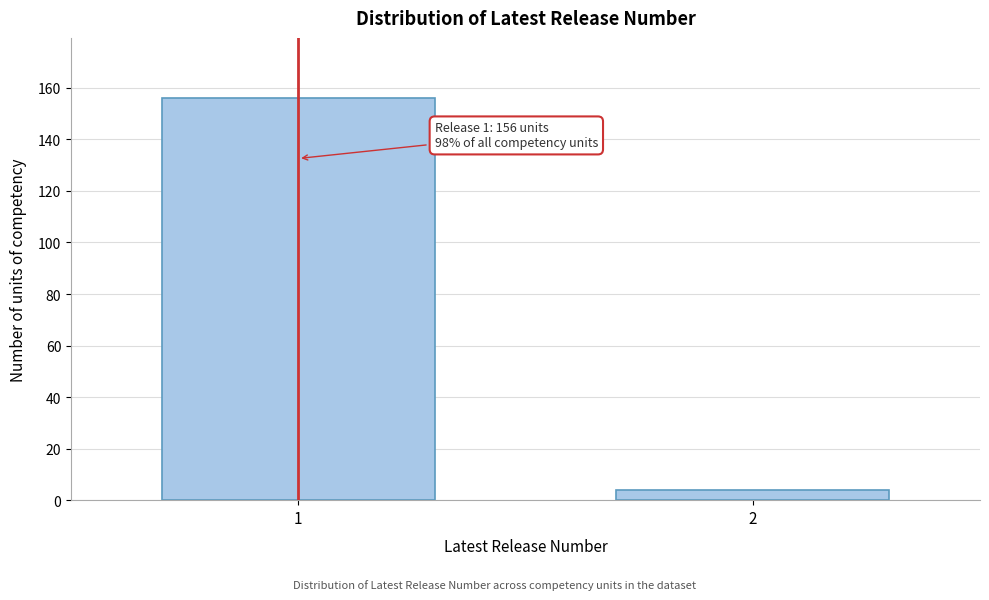

Reading left to right, list all the values displayed in this chart.

1=156	2=4